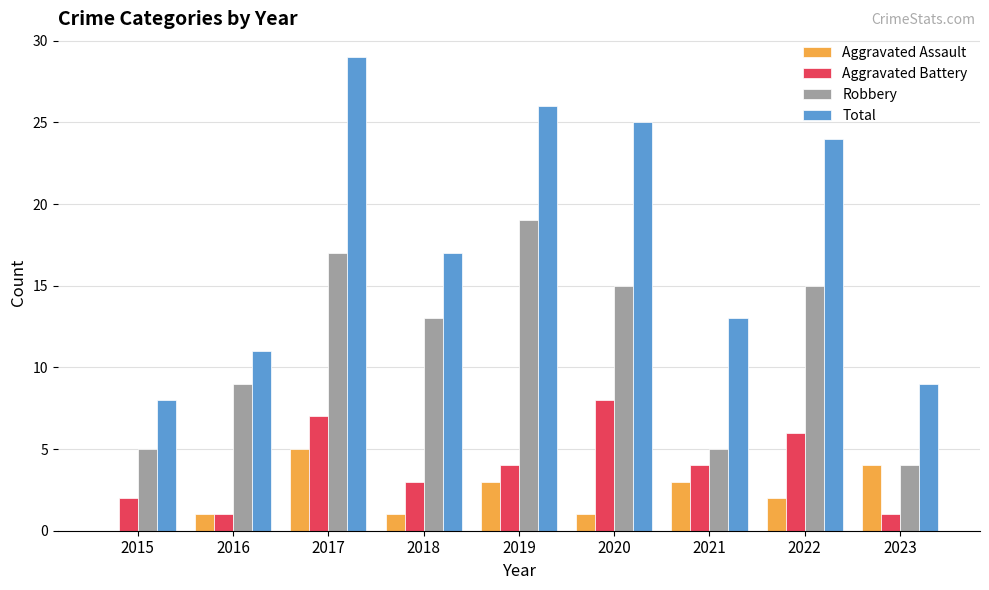

Which series changed the most between 2016 and 2017?

Total